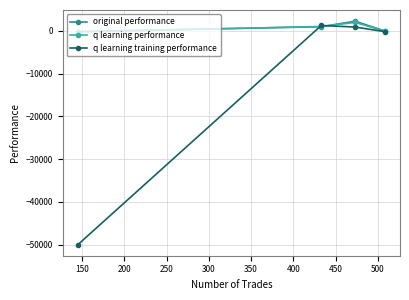

What is the value of the q learning performance point at the 2nd from the left?

1009.6